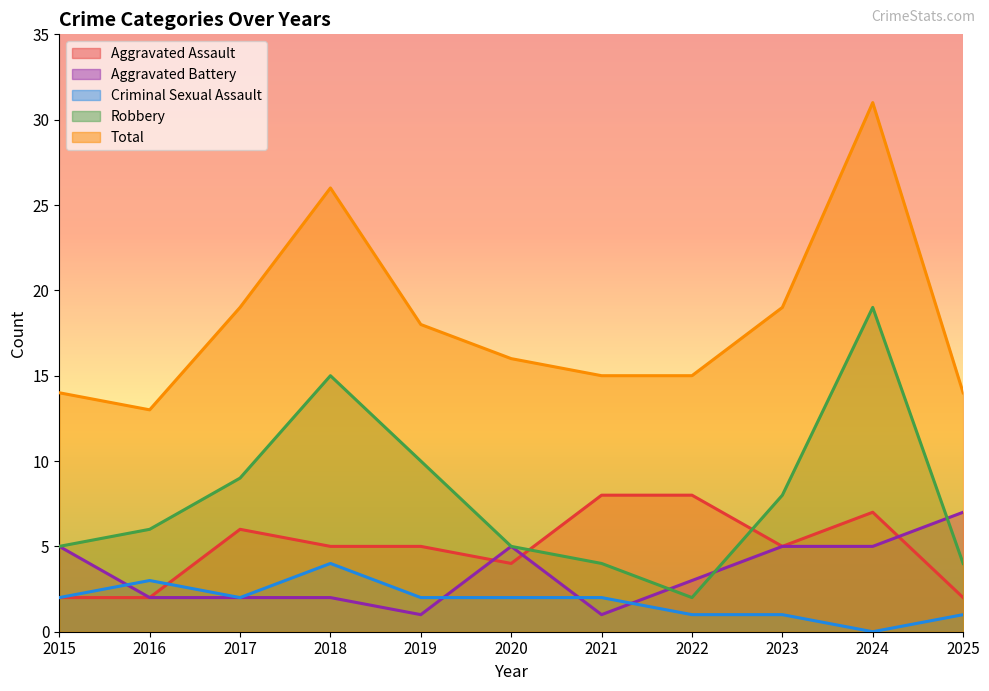

Which has a higher value, 2017 or 2023?

2017